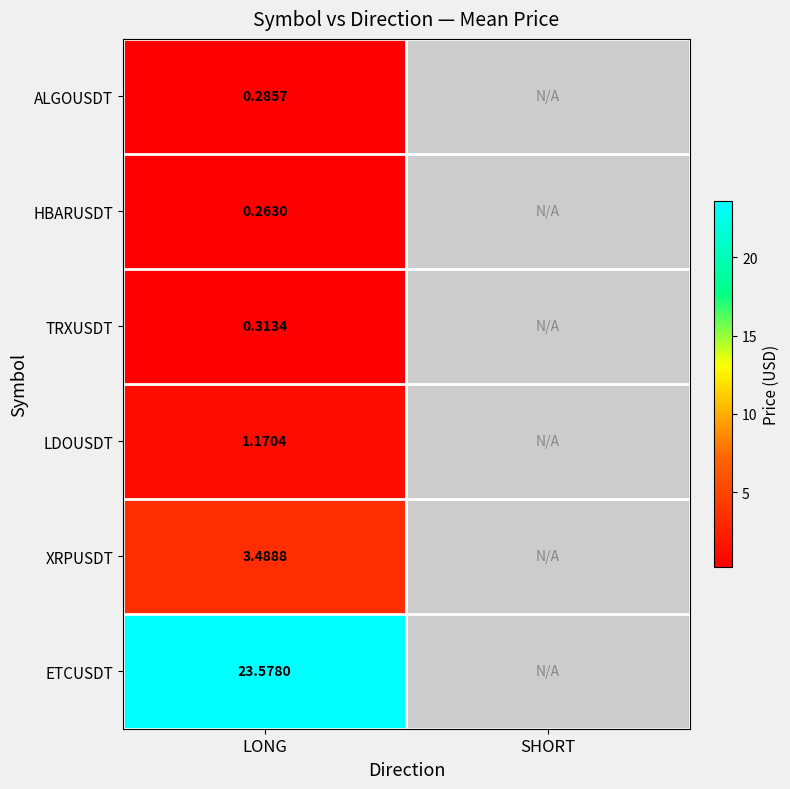

At LONG, list the series in order from largest to smallest.

ETCUSDT, XRPUSDT, LDOUSDT, TRXUSDT, ALGOUSDT, HBARUSDT